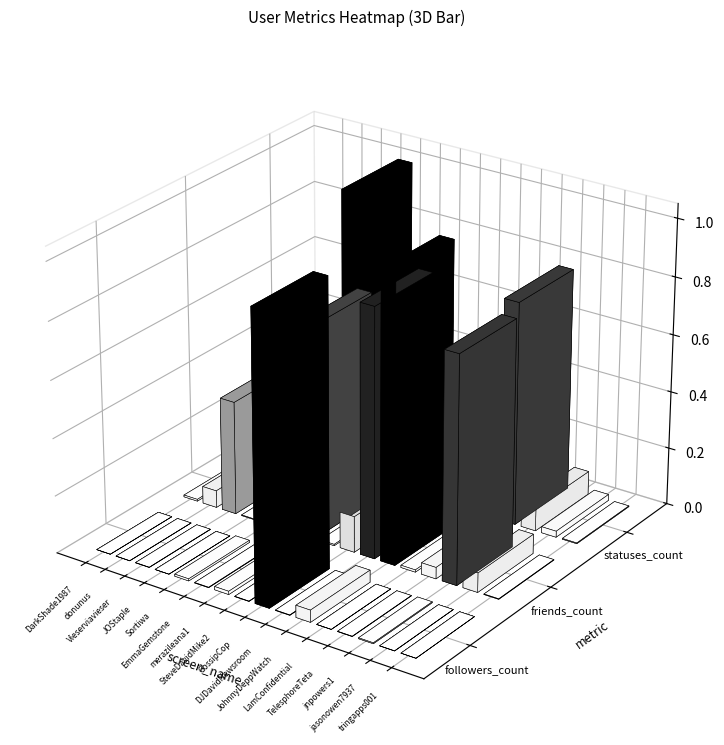

What is the difference between the maximum and minimum values in the JohnnyDeppWatch series?

11973